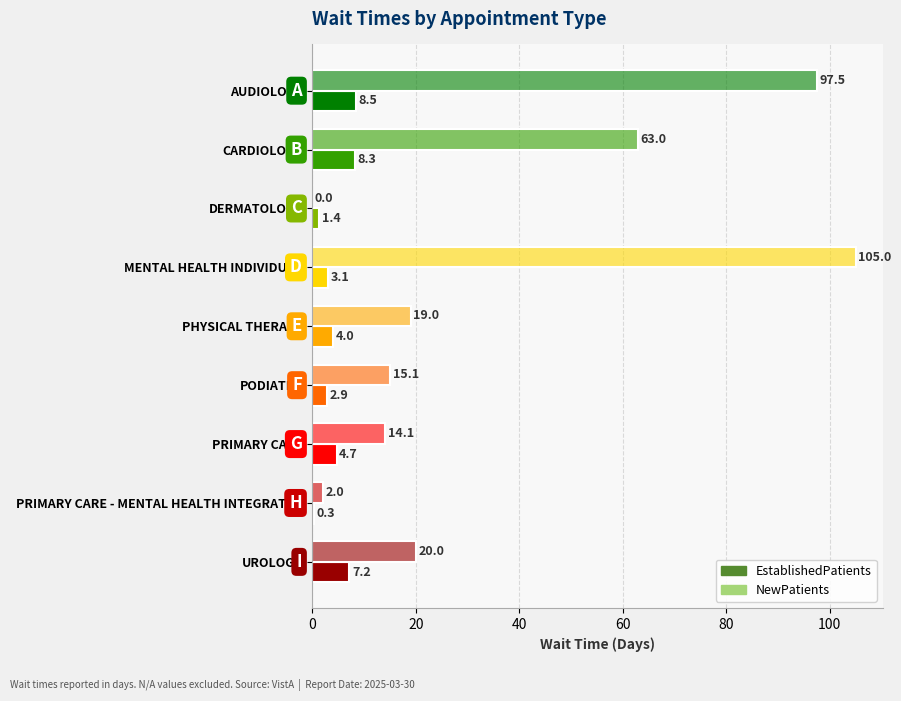

List the series in order of their overall mean, highest first.

NewPatients, EstablishedPatients